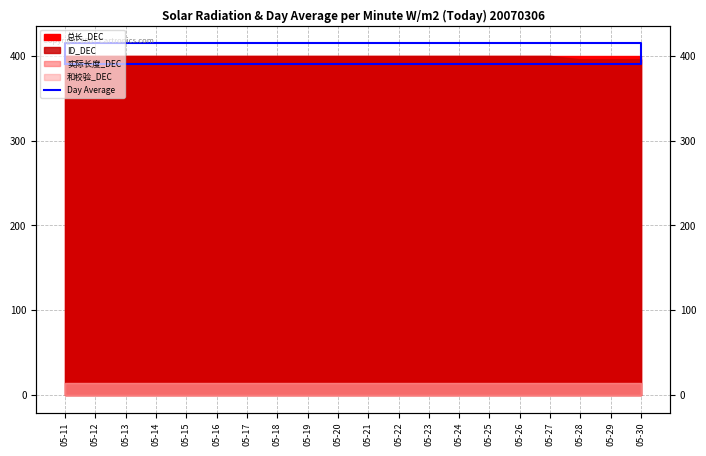

What is the sum of all values?

2003